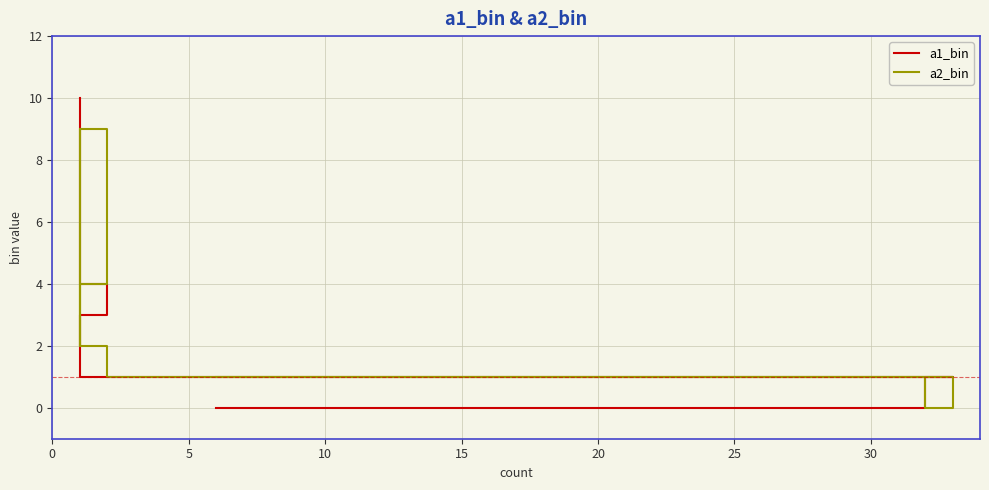

How many lines are shown in the chart?

2